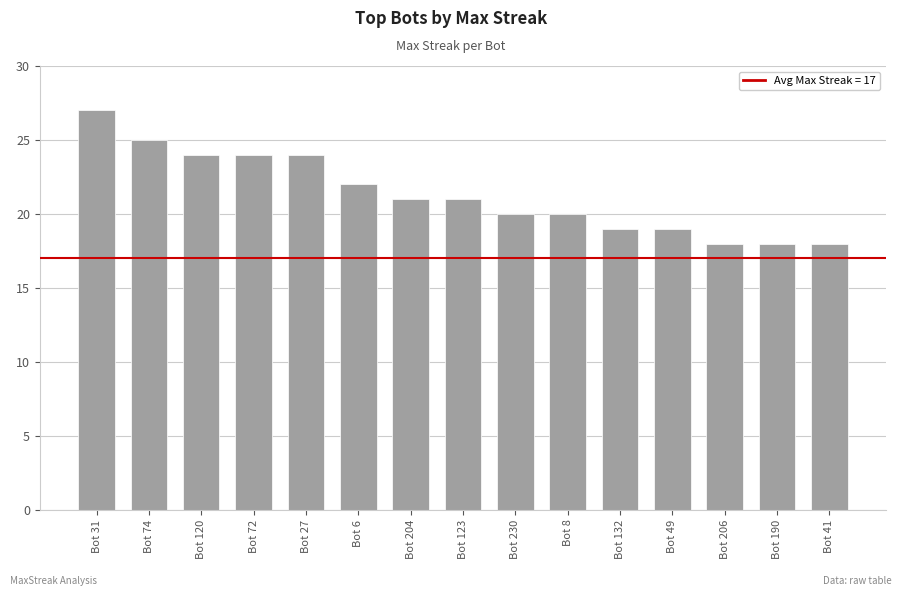

What is the label of the 4th bar from the right?

Bot 49